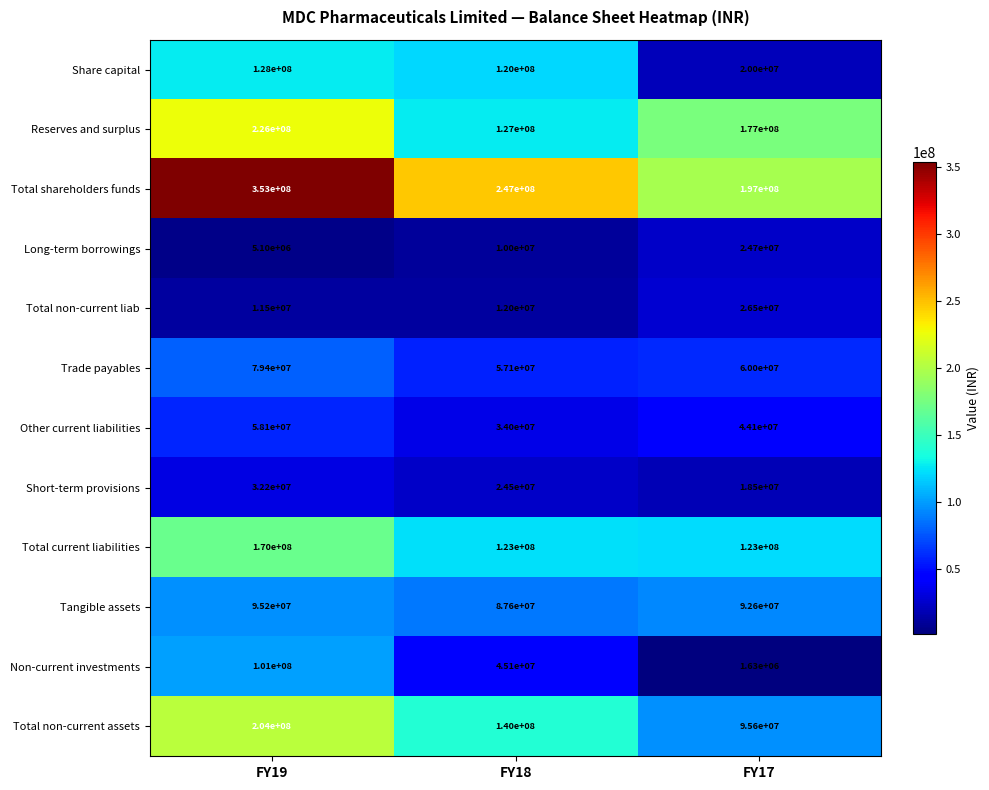

What is the minimum value shown in the chart?

1630000